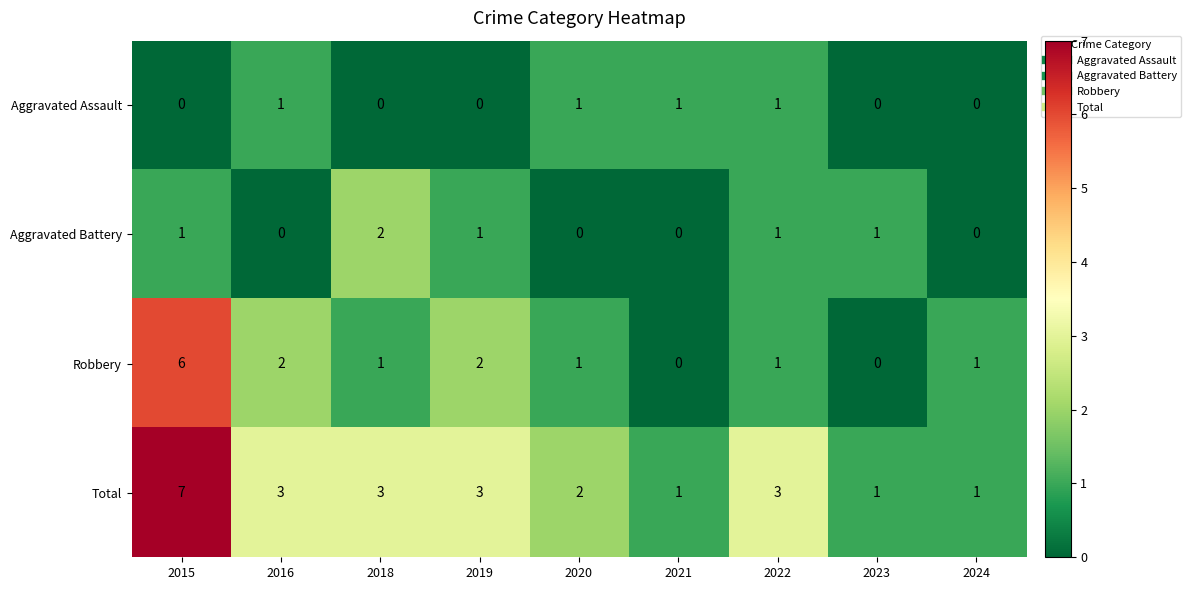

What is the greatest value displayed?

7